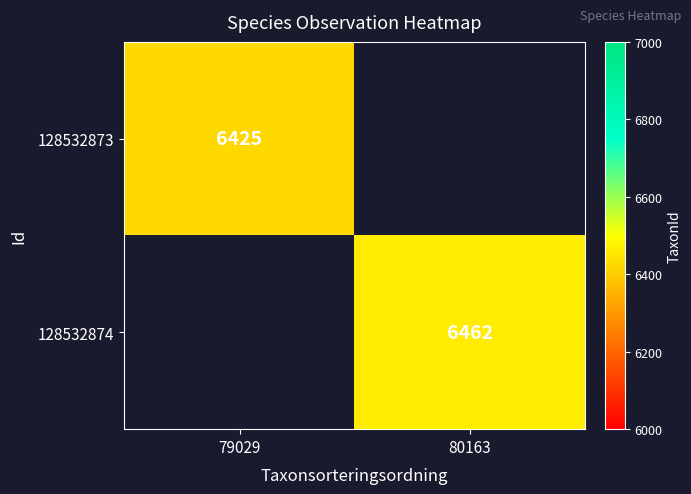

At how many categories does at least one series exceed 6431?

1